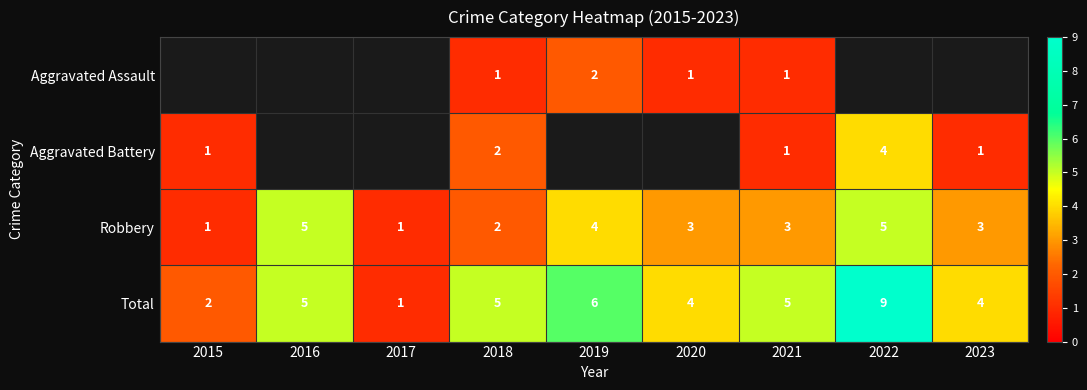

True or false: Total has a value of 5 at 2021.

True